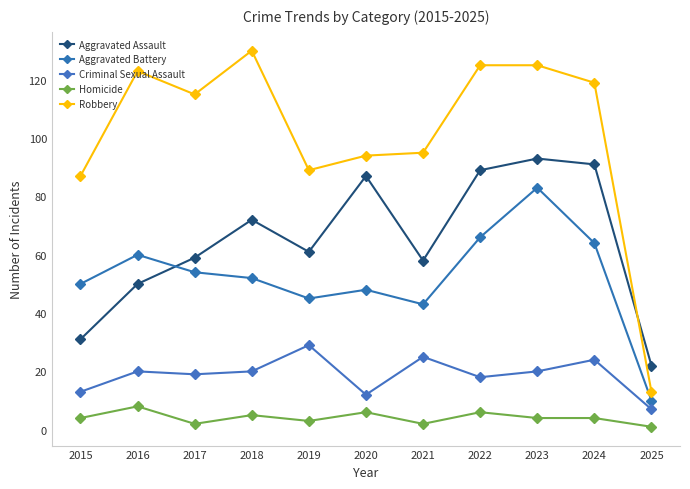

What is the maximum value shown in the chart?

130